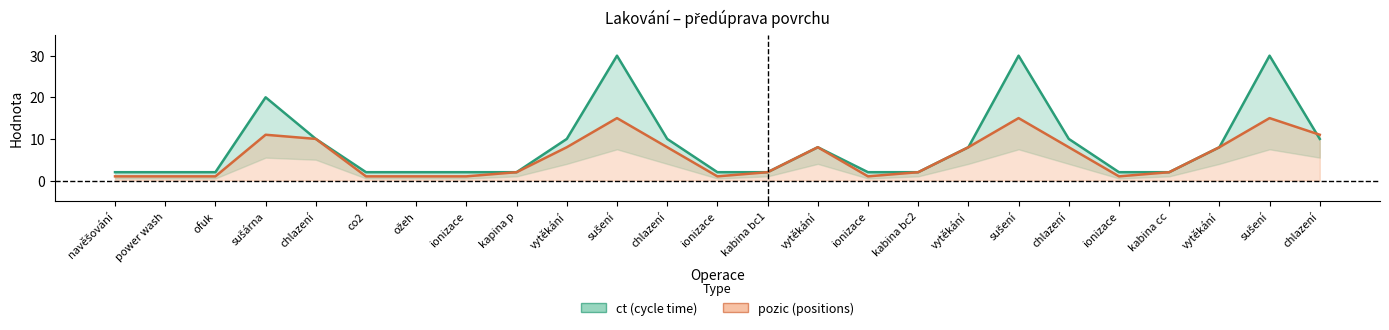

Where does the pozic (positions) series first go above 2?

sušárna